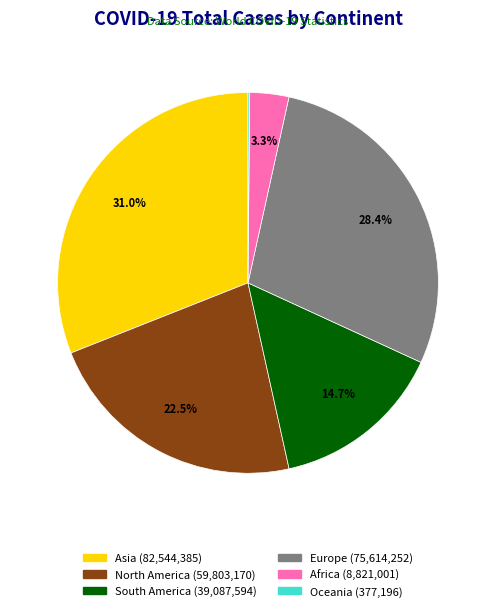

Is there any slice that represents more than half of the pie?

No